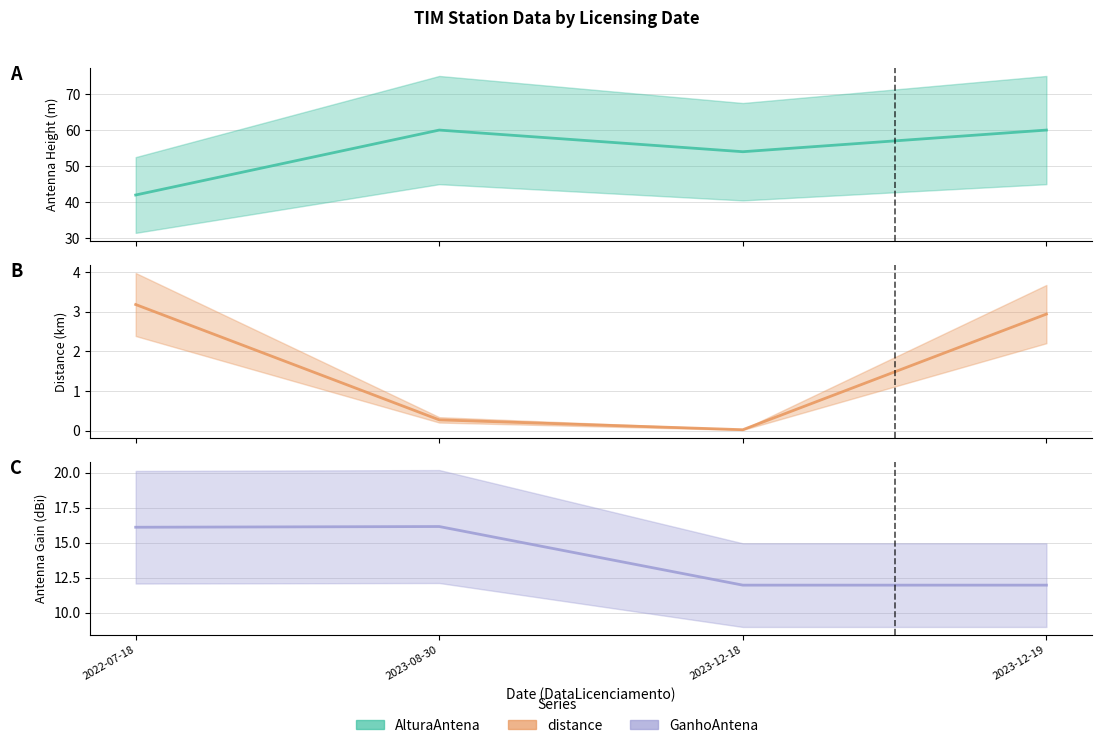

At which label does AlturaAntena (central) reach its peak?

2023-08-30